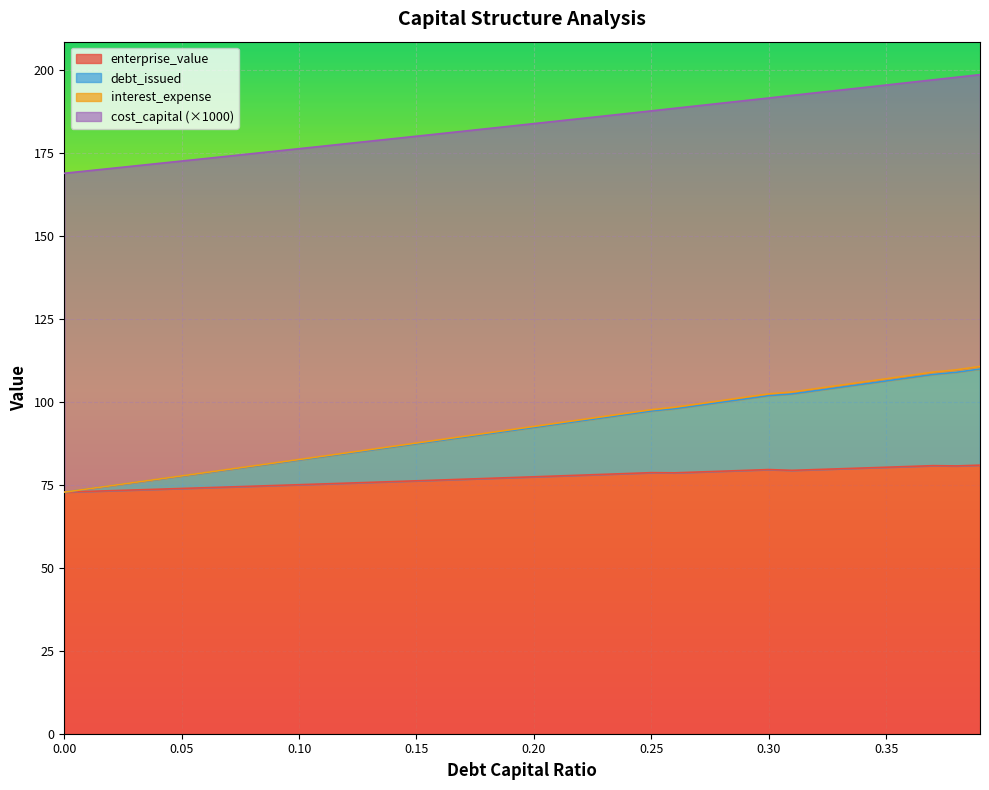

What is the lowest value of the enterprise_value series?

72.8